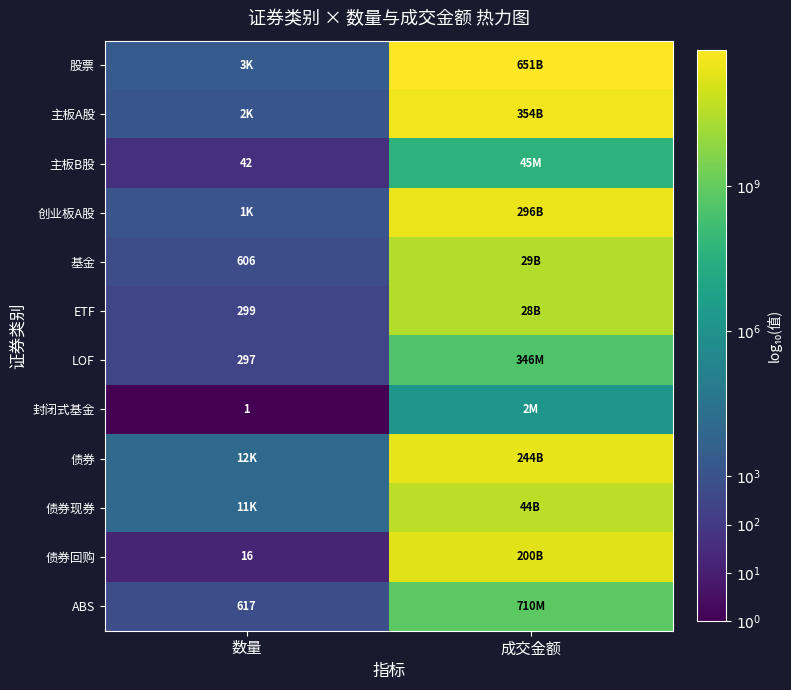

What is the difference between the maximum and minimum values in the 基金 series?

7.7